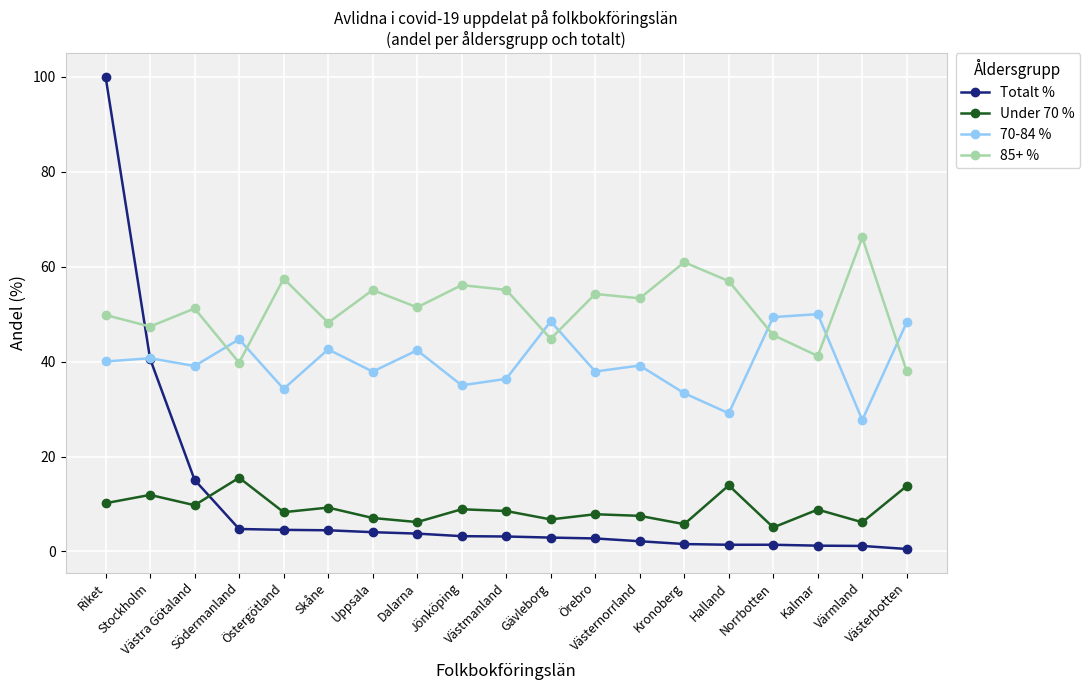

What is the value of the Totalt % point at the 8th from the left?

3.8